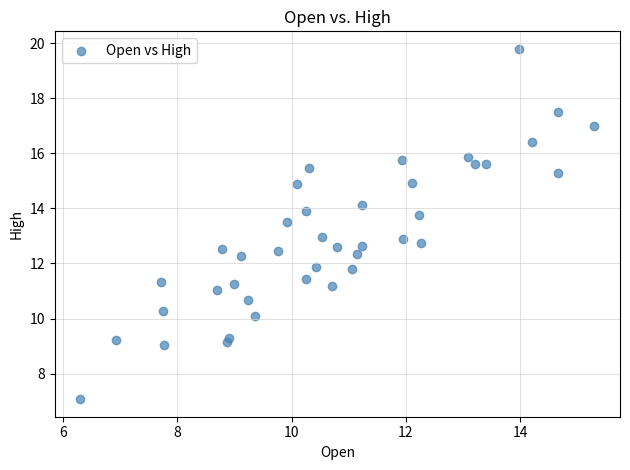

What is the range of Y values (max minus min)?

12.7